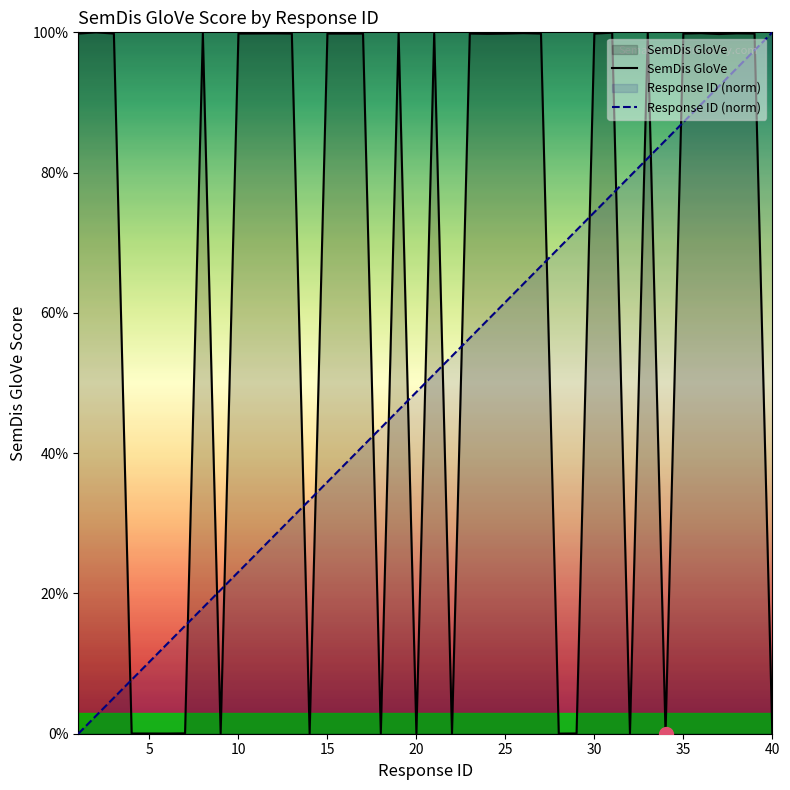

At 20, list the series in order from largest to smallest.

Response ID (norm), SemDis GloVe